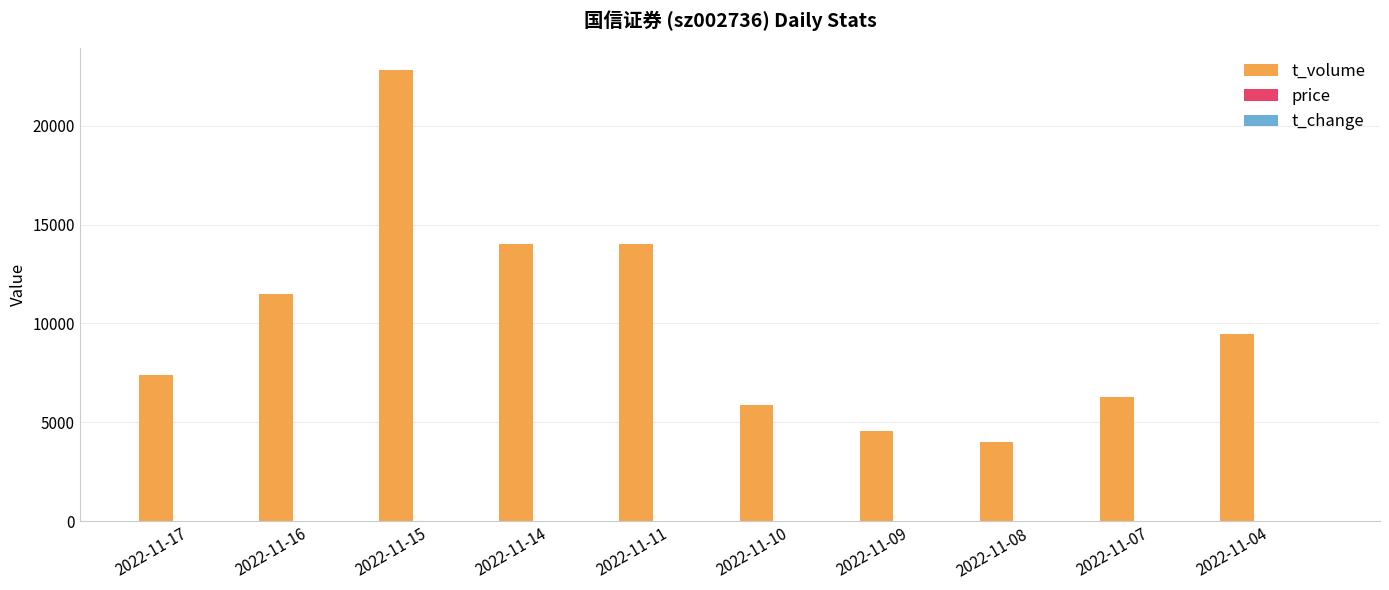

The value of t_volume at 2022-11-10 is 5866.0. True or false?

True